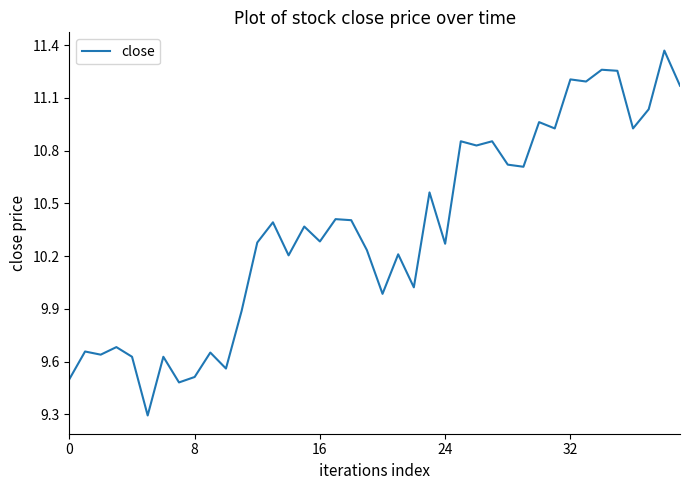

What is the smallest value displayed?

9.3